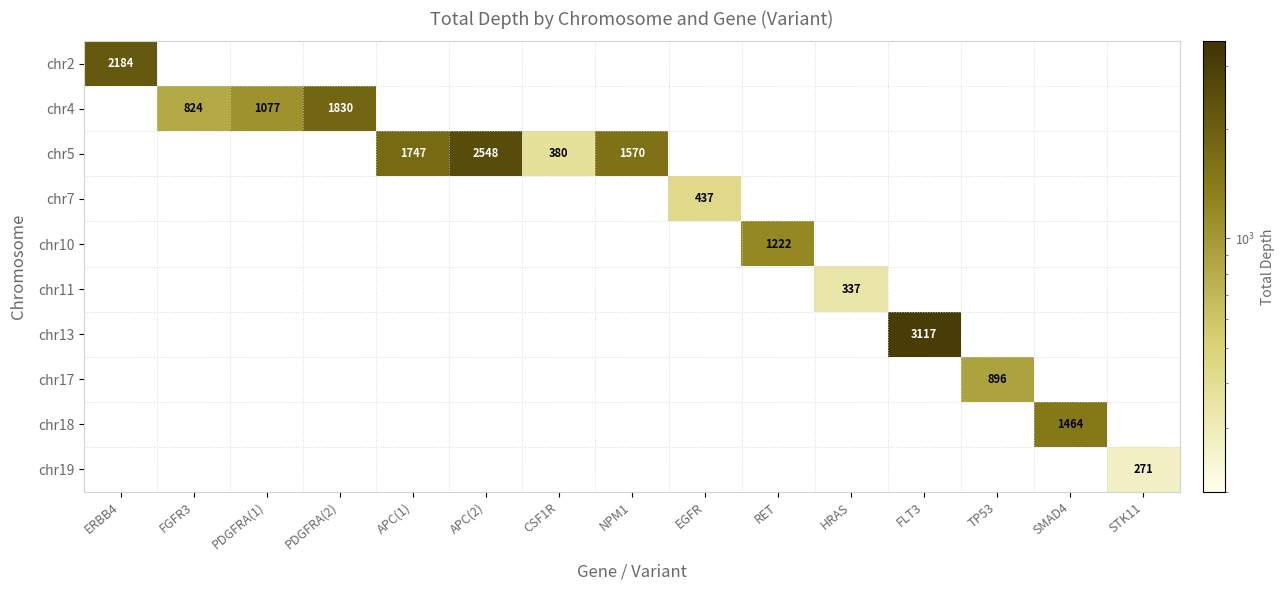

The value of chr4 at PDGFRA(2) is 3282. True or false?

False